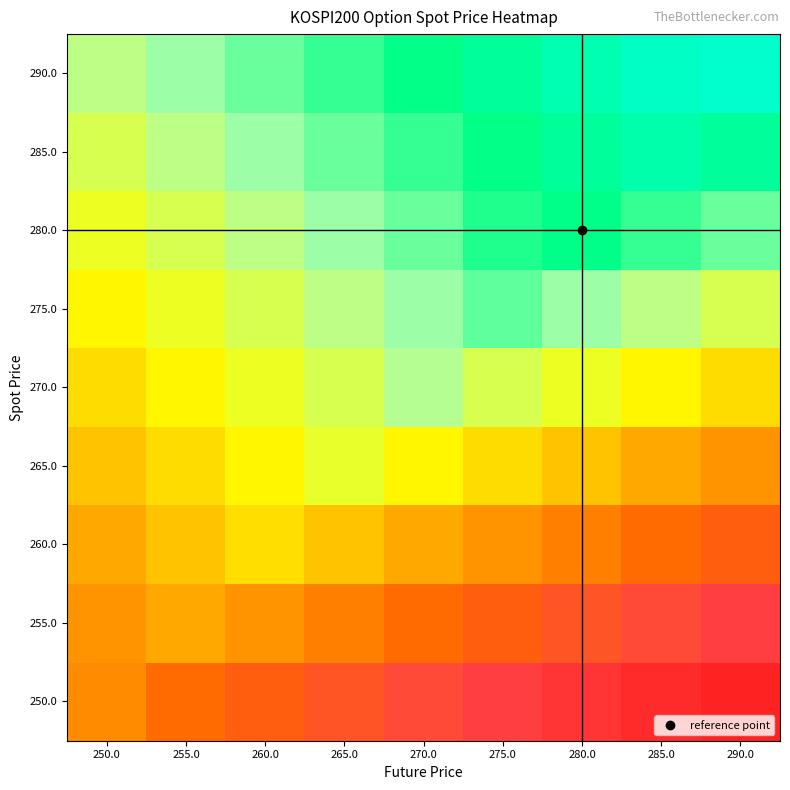

At which category does the chart reach its minimum across all series?

290.0